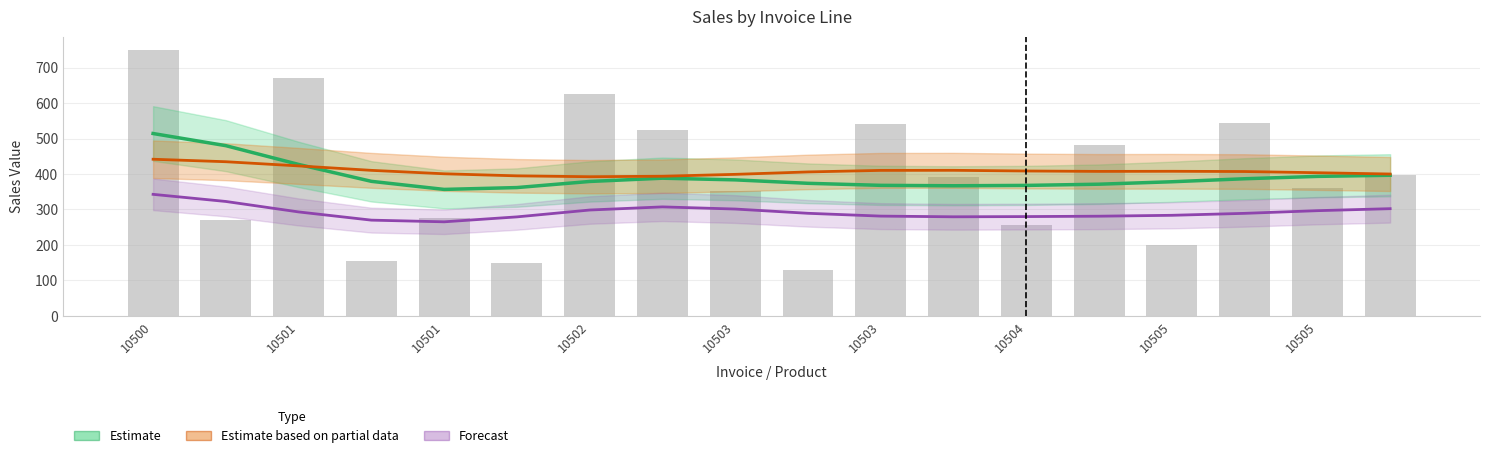

Which series has the widest spread of values?

Estimate